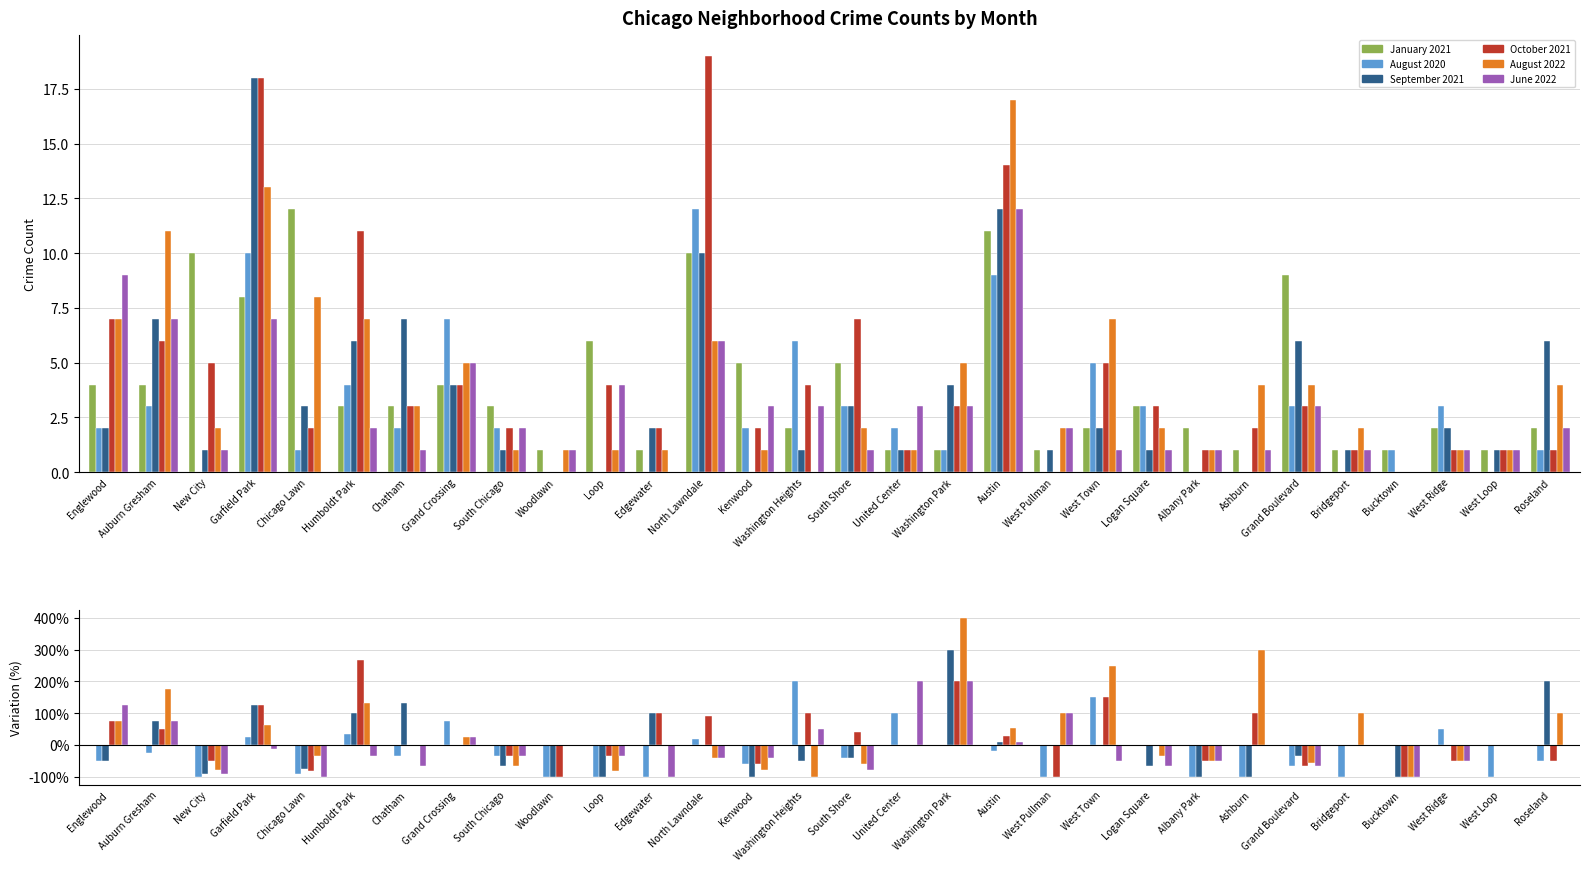

How many data points in September 2021 are less than 2?

14